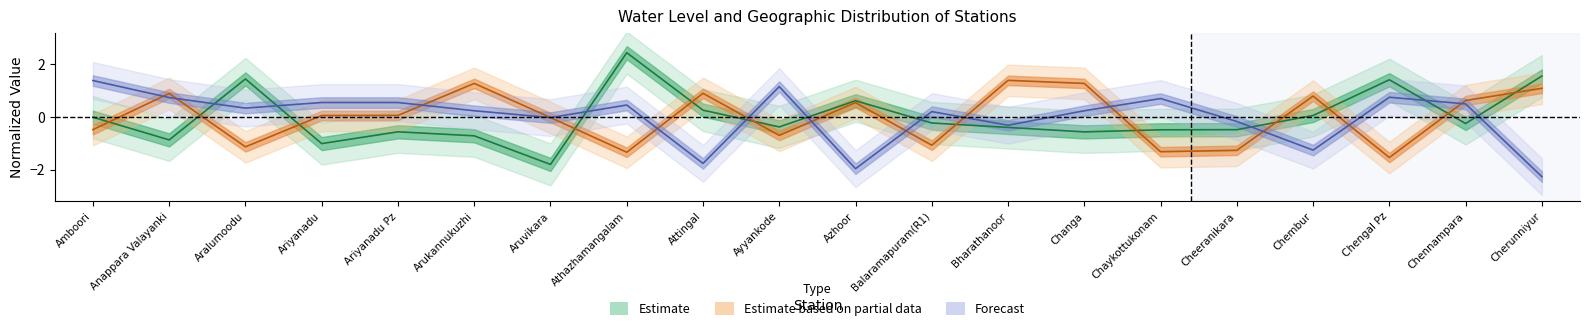

The long series shows 0.3 at Changa. True or false?

False